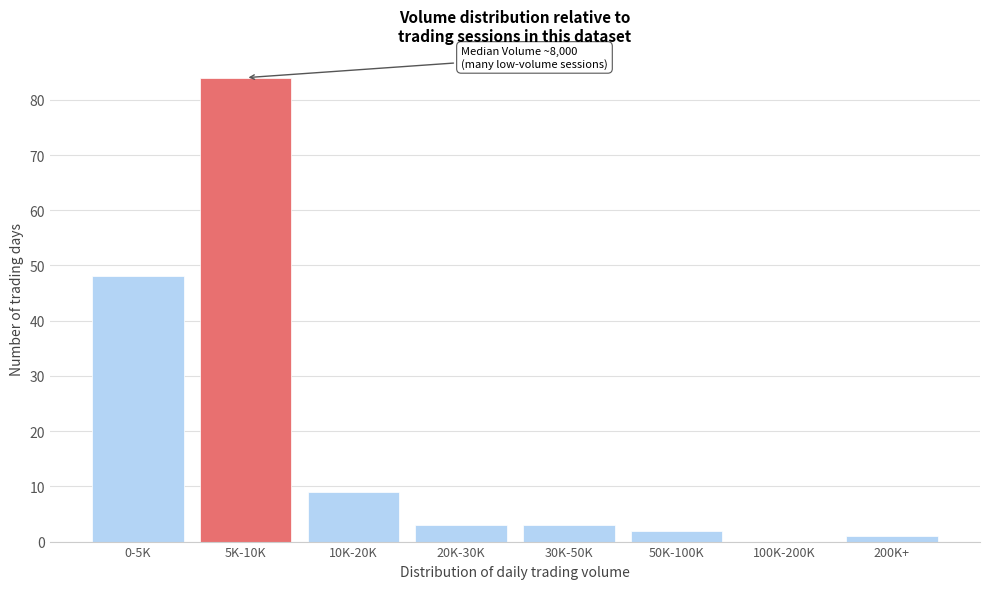

Reading left to right, list all the values displayed in this chart.

0-5K=48	5K-10K=84	10K-20K=9	20K-30K=3	30K-50K=3	50K-100K=2	100K-200K=0	200K+=1